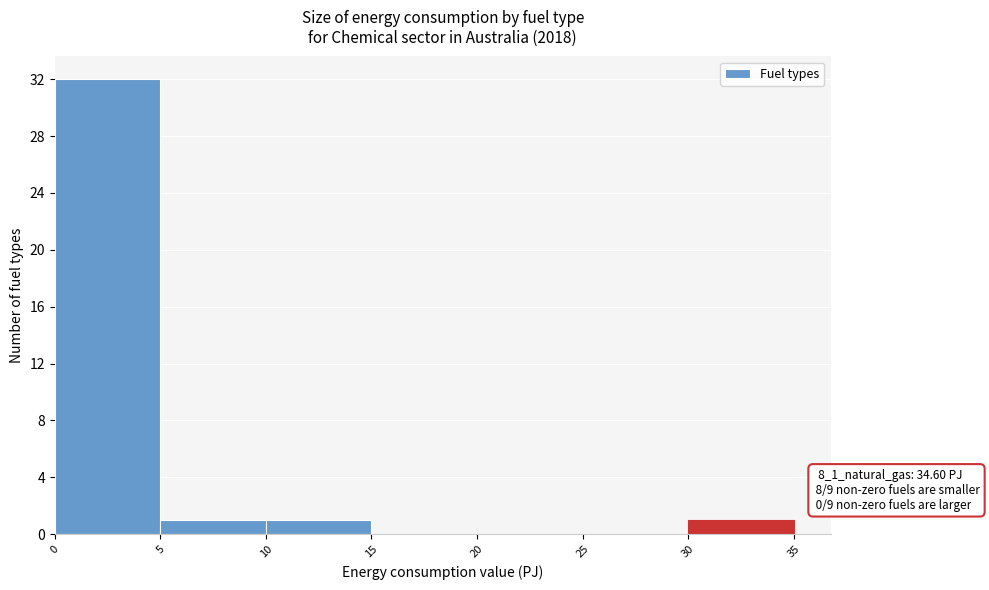

Which range on the x-axis has the tallest bar?

0 to 5